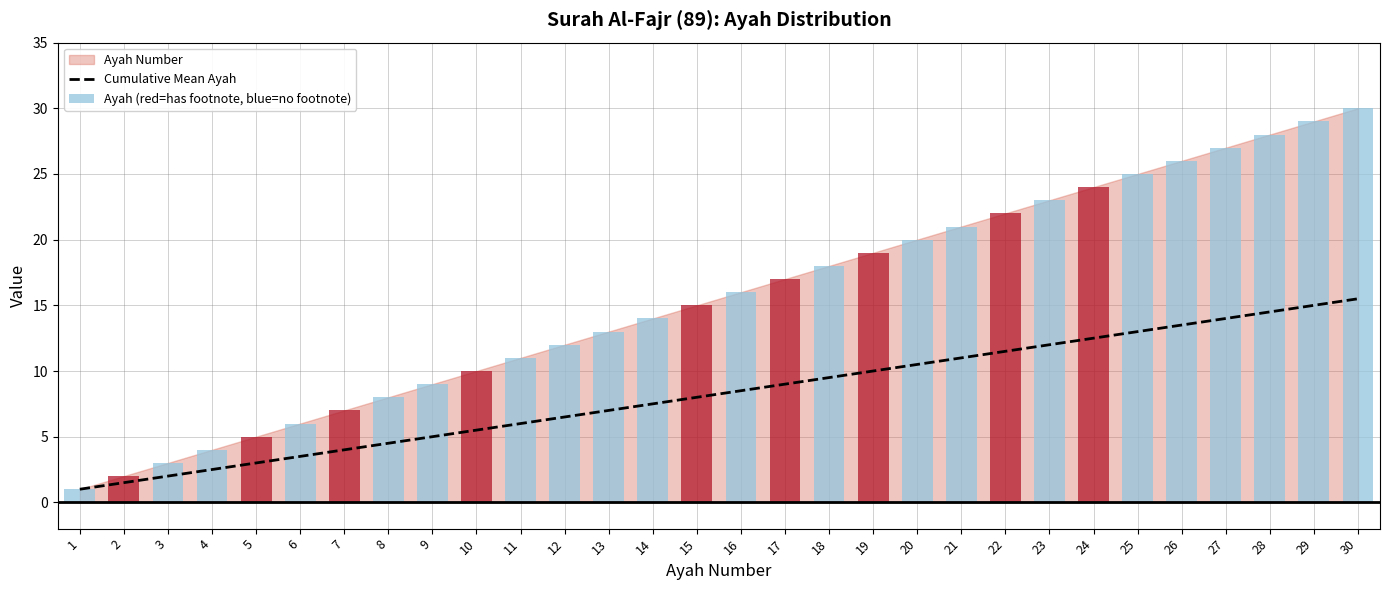

True or false: Cumulative Mean Ayah has a value of 2.1 at 7.

False